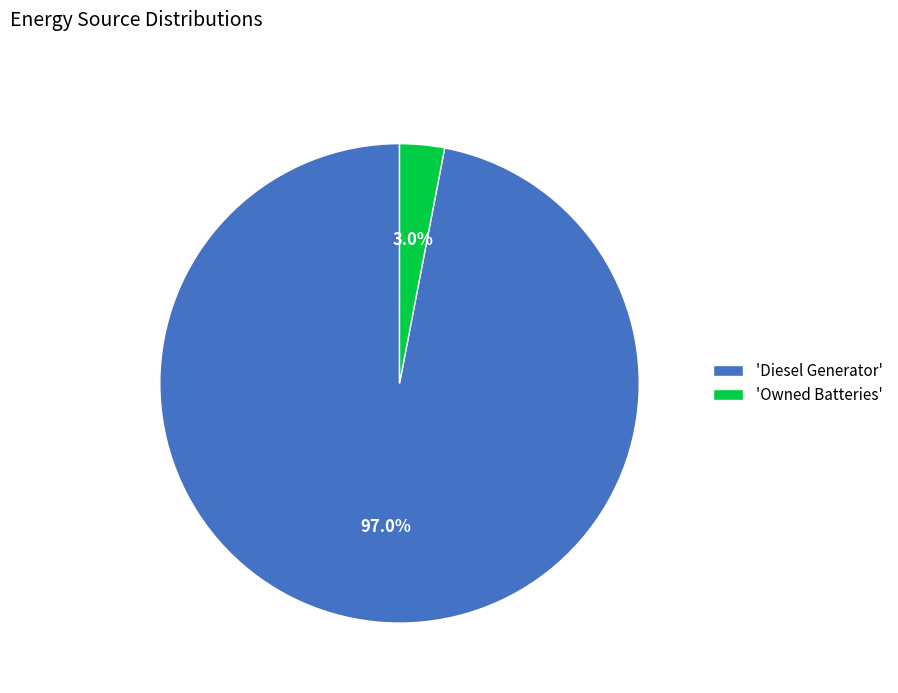

Which slice is the largest?

'Diesel Generator'